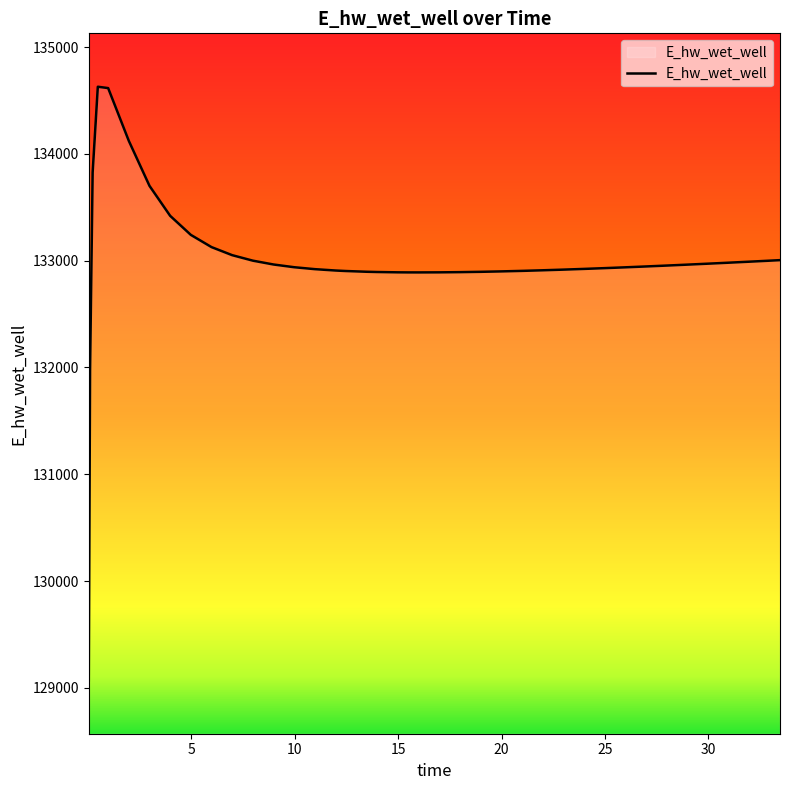

How many series are shown in this chart?

1